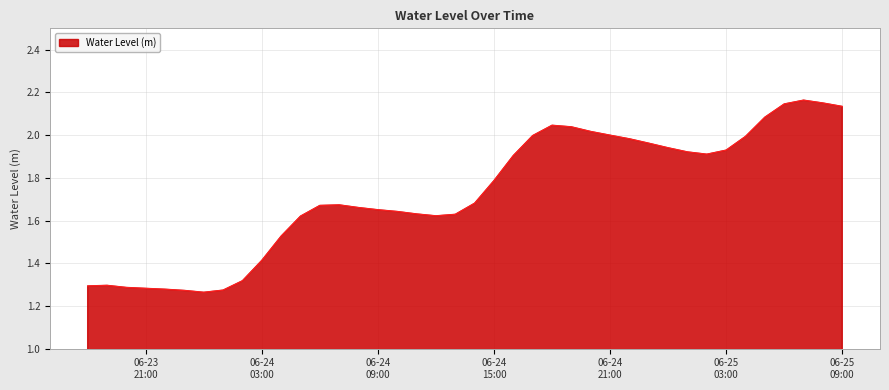

Does the chart display data point markers on the line(s)?

No